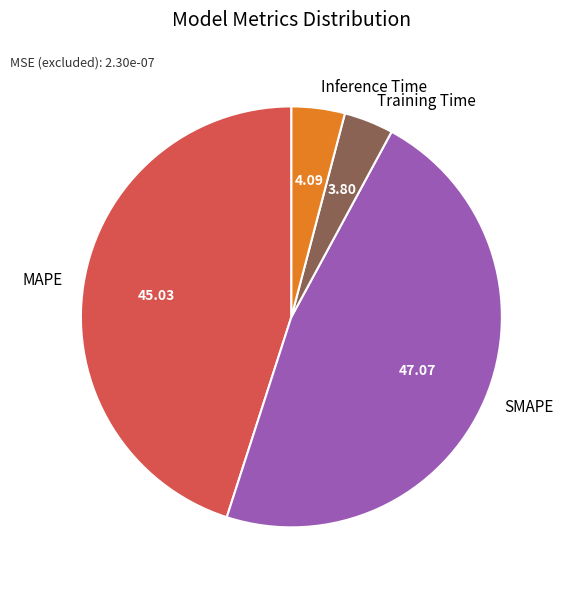

Does any single category account for the majority?

No